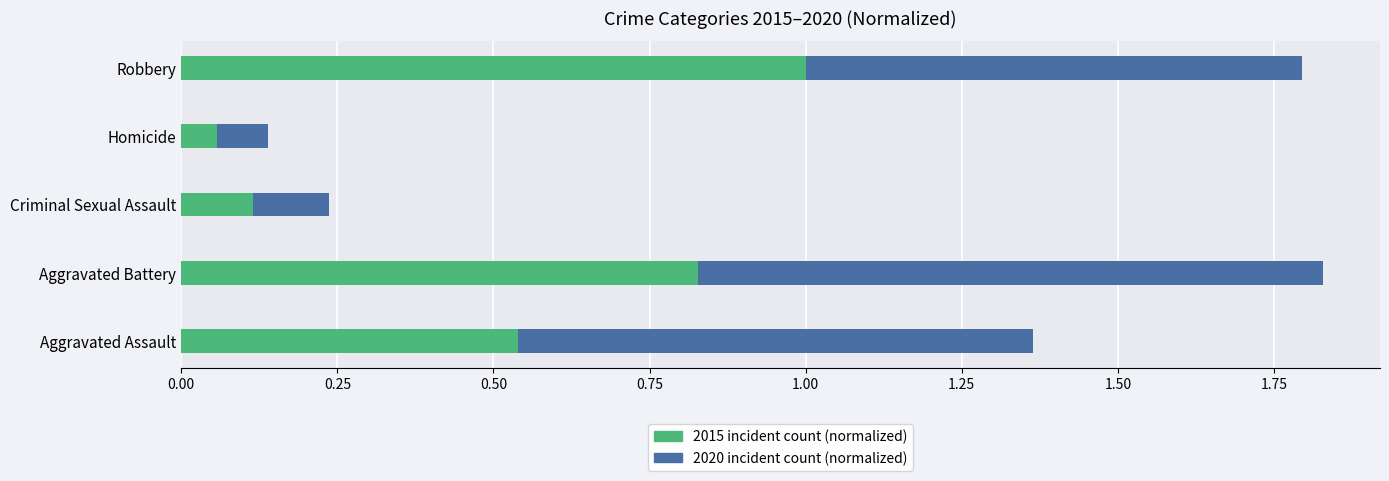

True or false: 2015 incident count (normalized) has a value of 0.2 at Criminal Sexual Assault.

False